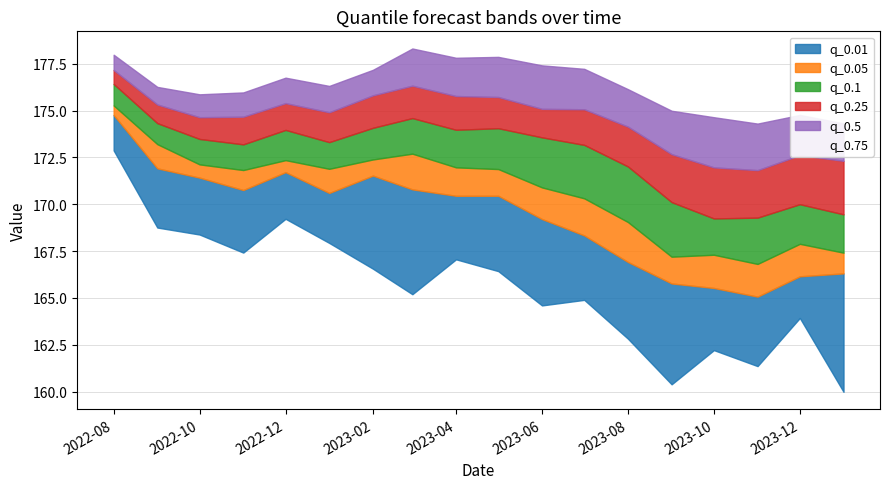

Which has a higher value, 2023-06 or 2022-10?

2023-06